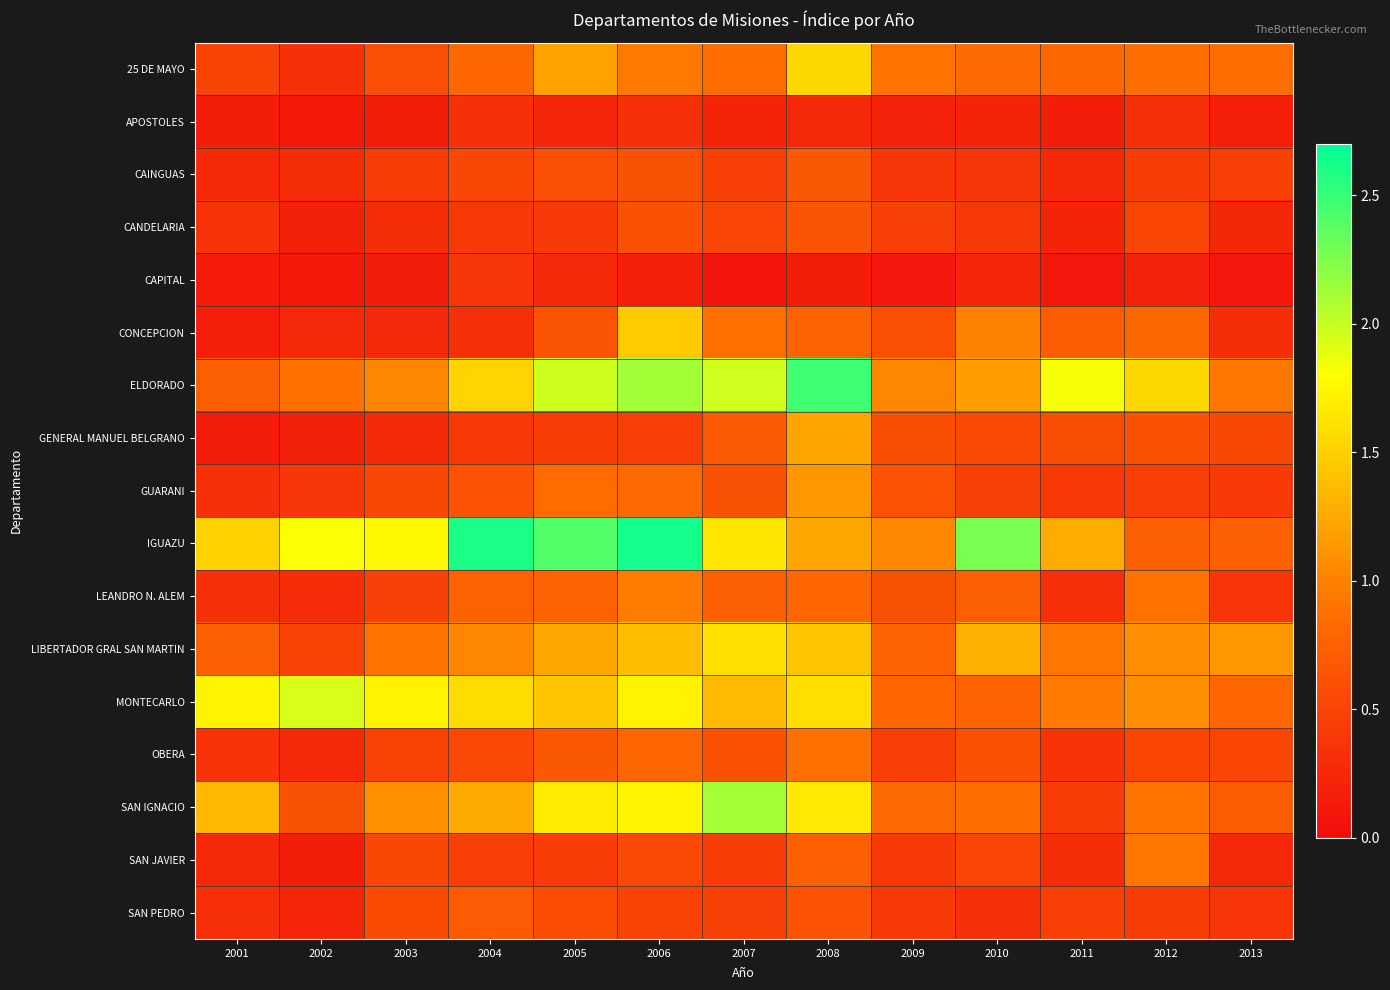

At how many categories does at least one series exceed 0?

13